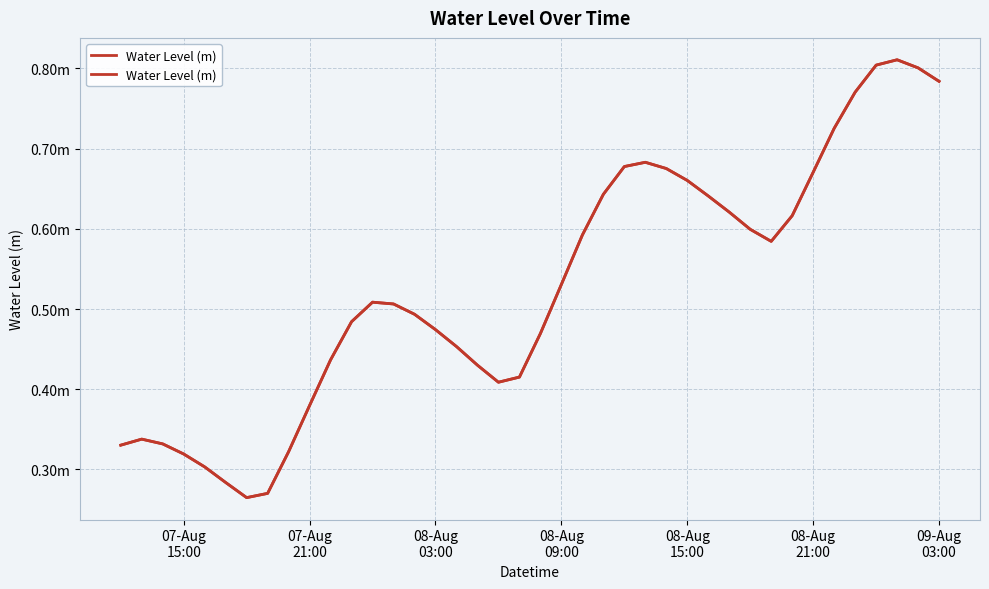

The value at 22 is 0.2. True or false?

False